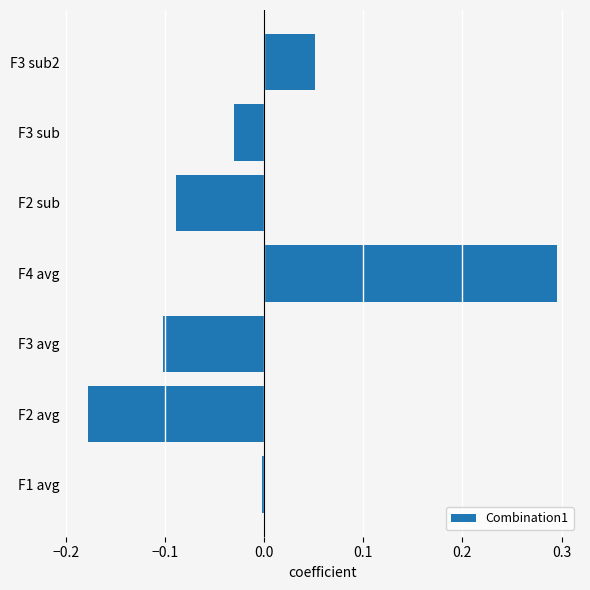

The value at F3 avg is -0.1. True or false?

True